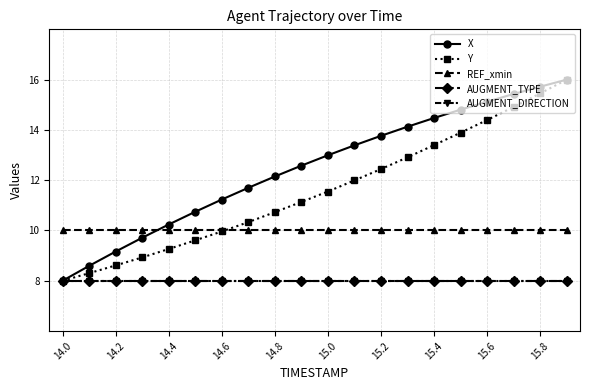

True or false: AUGMENT_DIRECTION and REF_xmin intersect in this chart.

False